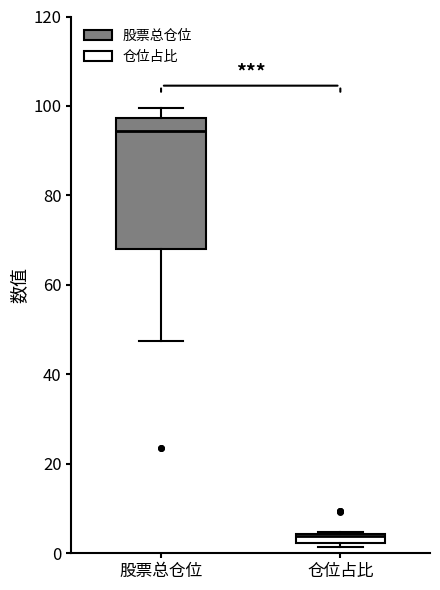

Which box has the lowest median line?

仓位占比